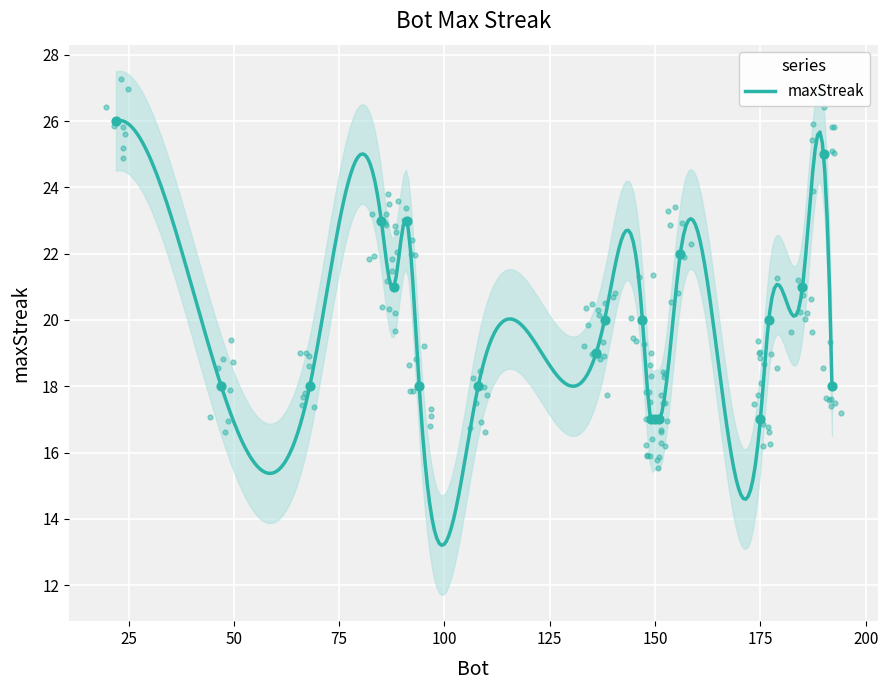

Which has a higher value, 192 or 136?

136